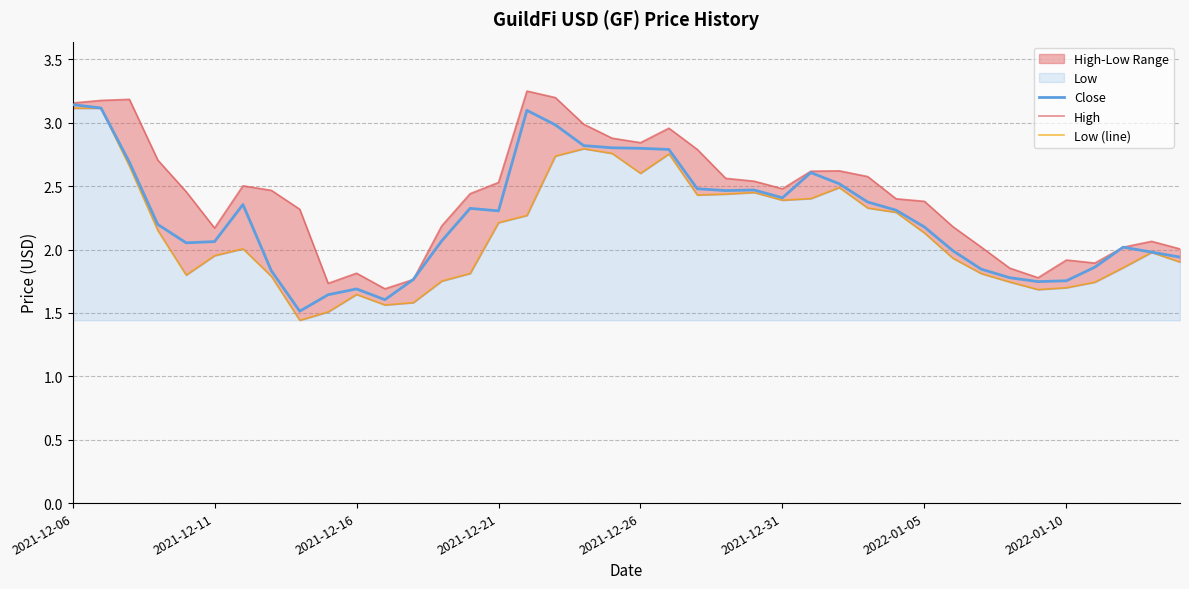

At 36, list the series in order from largest to smallest.

High, Close, Low (line)